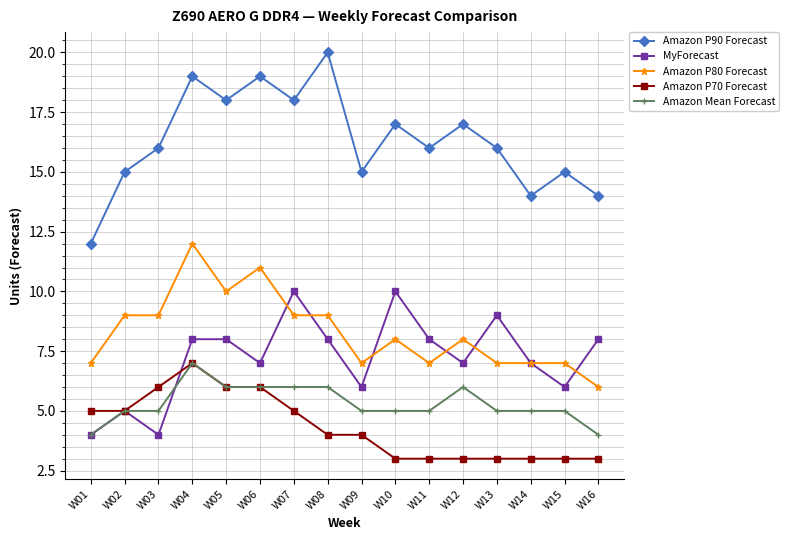

The Amazon Mean Forecast series shows 5 at W03. True or false?

True